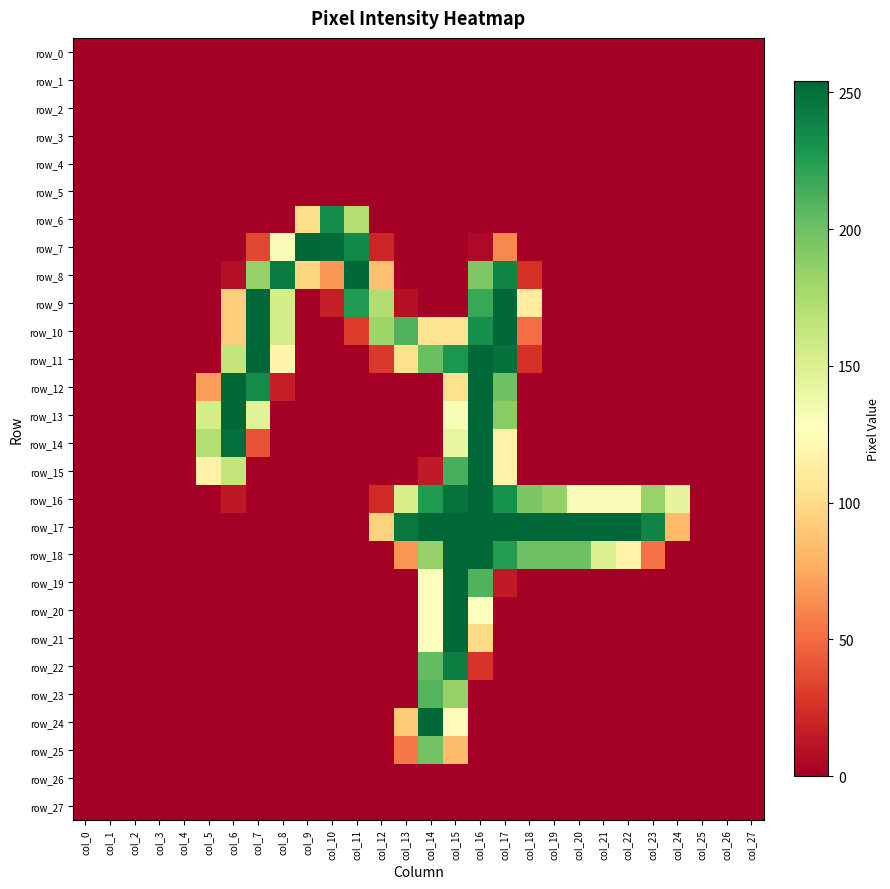

Which series has the largest total across all categories?

row_17